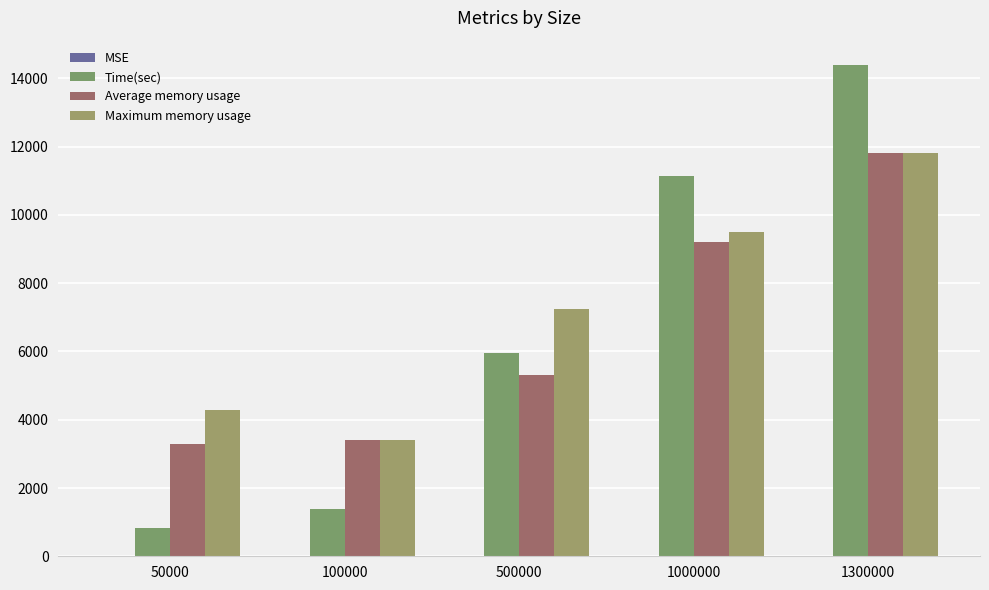

At which category does the chart reach its peak across all series?

1300000